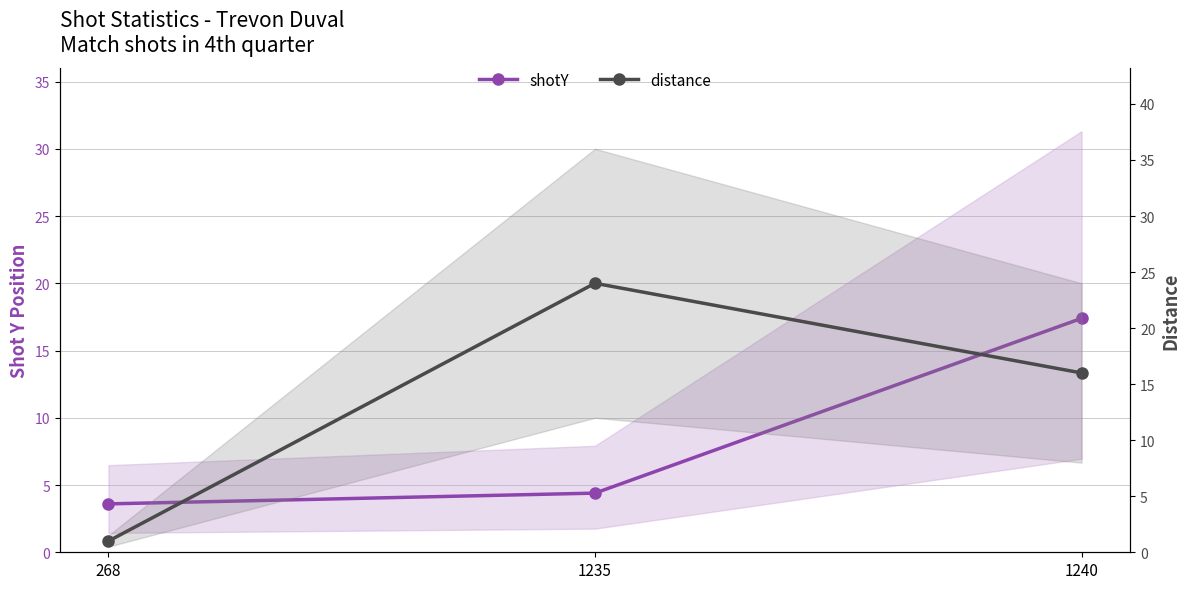

Does the chart display data point markers on the line(s)?

Yes